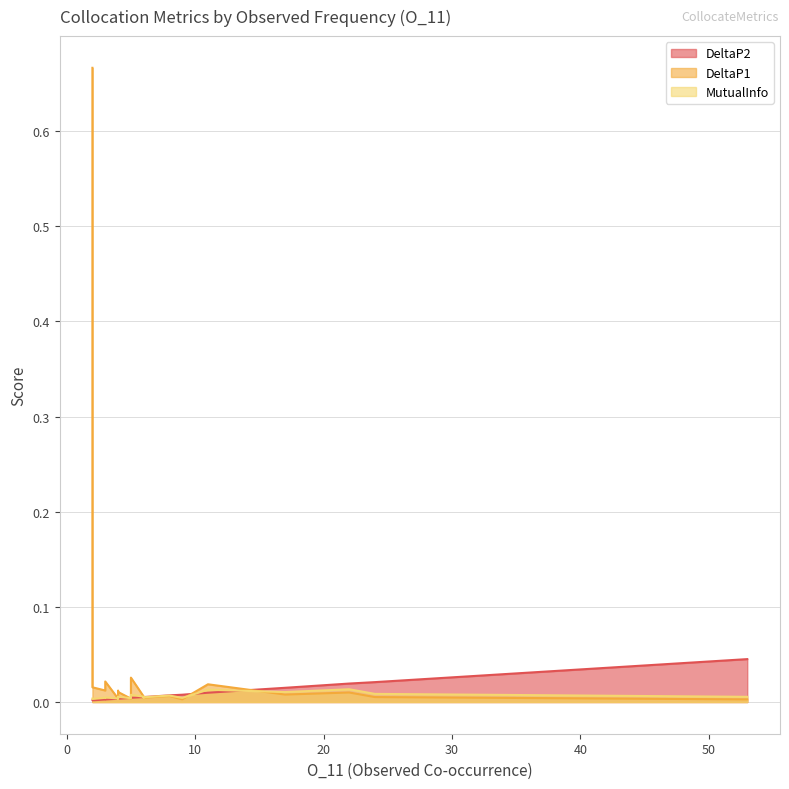

What is the sum of all MutualInfo values?

0.1